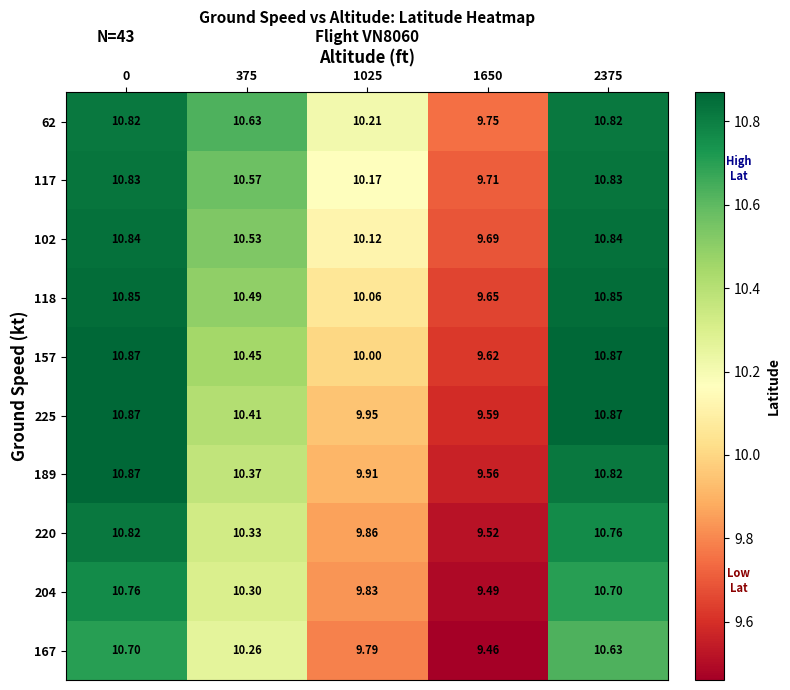

Is the value of 62 at 375 greater than the value of 189 at 1650?

Yes